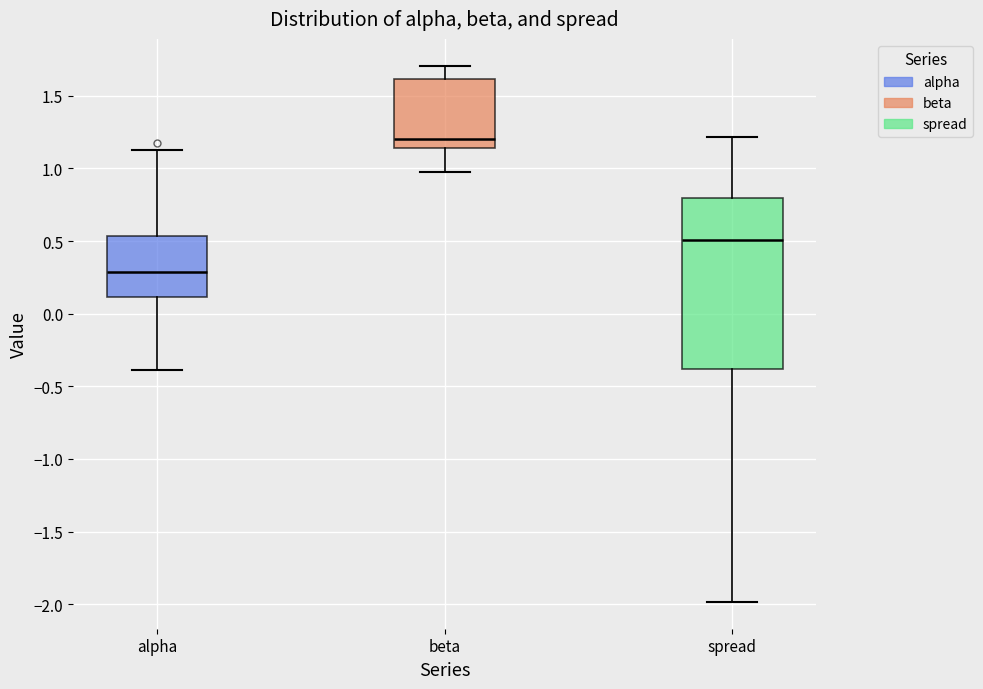

Reading left to right, transcribe this box plot: for each box, give where its median line is, the range the box spans, and where its two whiskers end, as read against the y-axis. The values are not printed on the chart, so give them approximately, as read against the axis.

alpha: median 0.30, box 0.10 to 0.55, whiskers -0.40 to 1.10
beta: median 1.20, box 1.15 to 1.60, whiskers 0.95 to 1.70
spread: median 0.50, box -0.40 to 0.80, whiskers -2.00 to 1.20